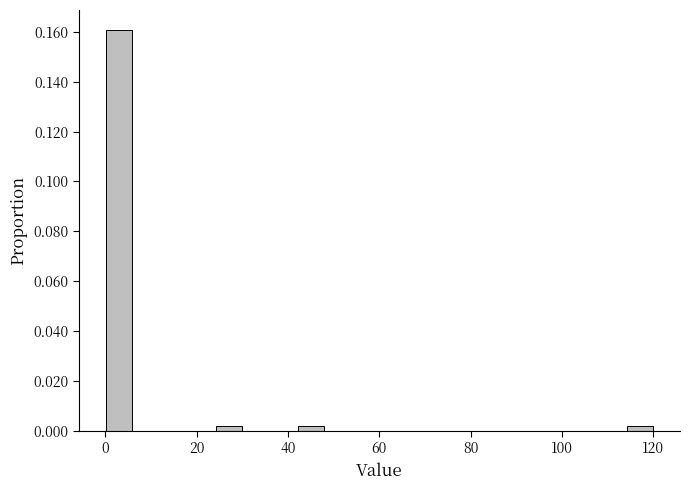

Around what value on the x-axis is the tallest bar? Give the approximate position of its centre, as read against the axis.

4